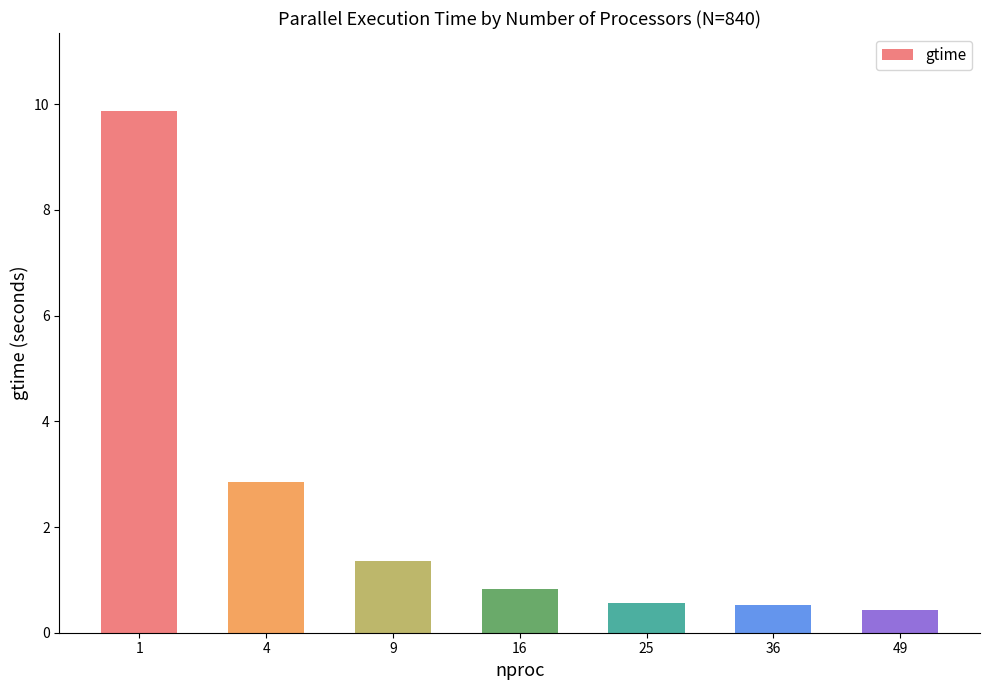

The value at 49 is 0.4. True or false?

True